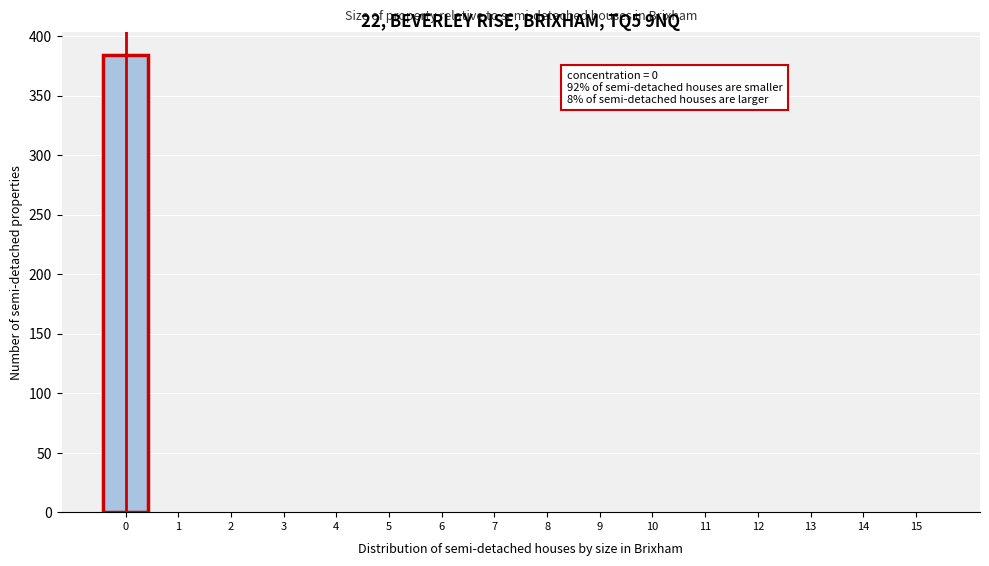

Which range on the x-axis has the tallest bar?

-0.5 to 0.5